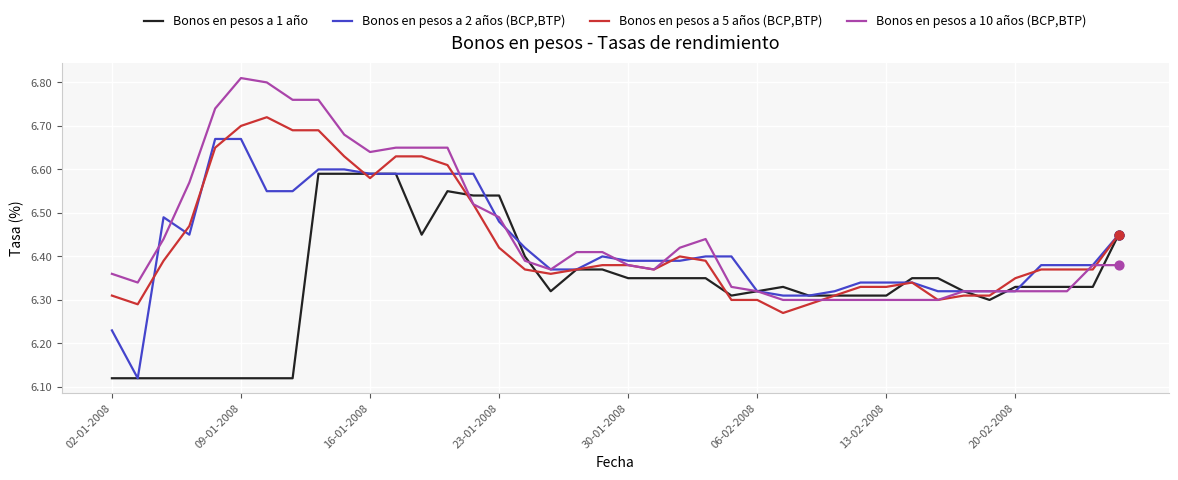

Which series has the largest range (max minus min)?

Bonos en pesos a 2 años (BCP,BTP)